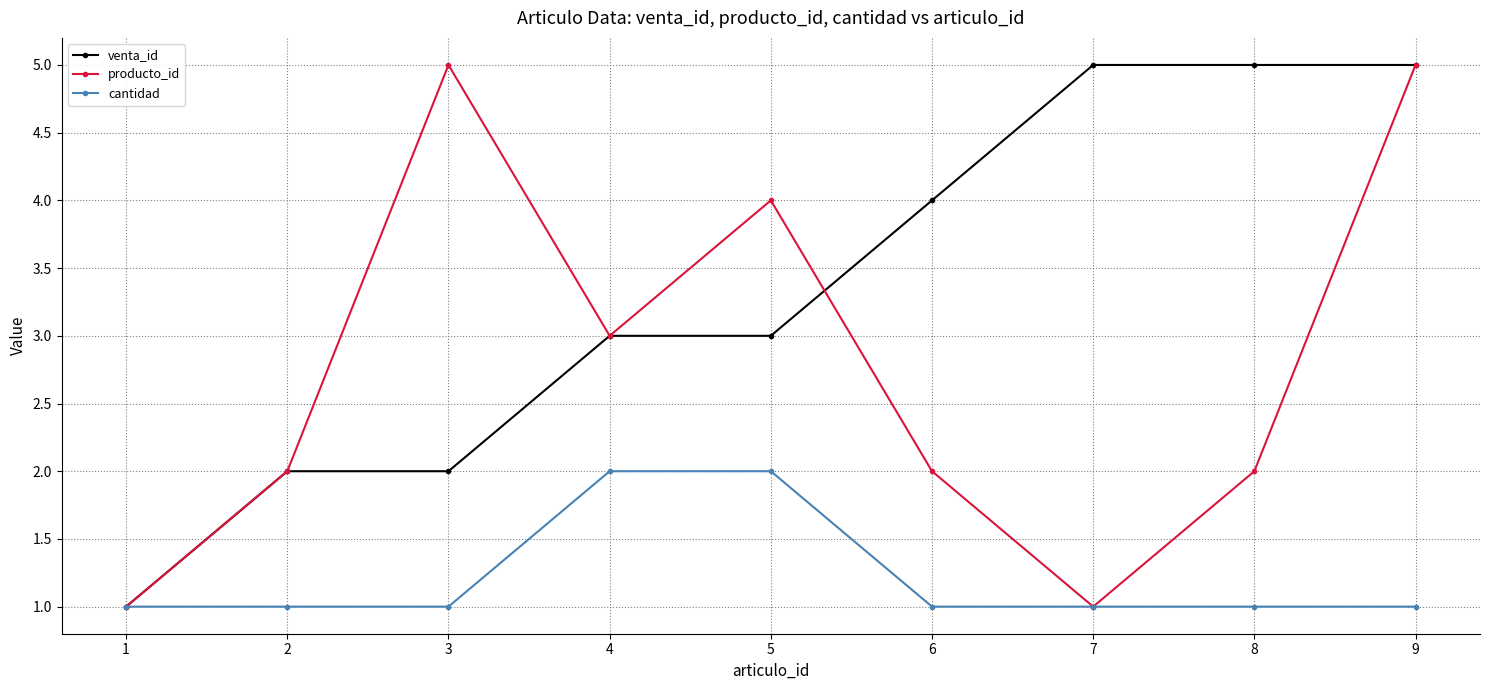

Is this an area chart (filled region under the line)?

No